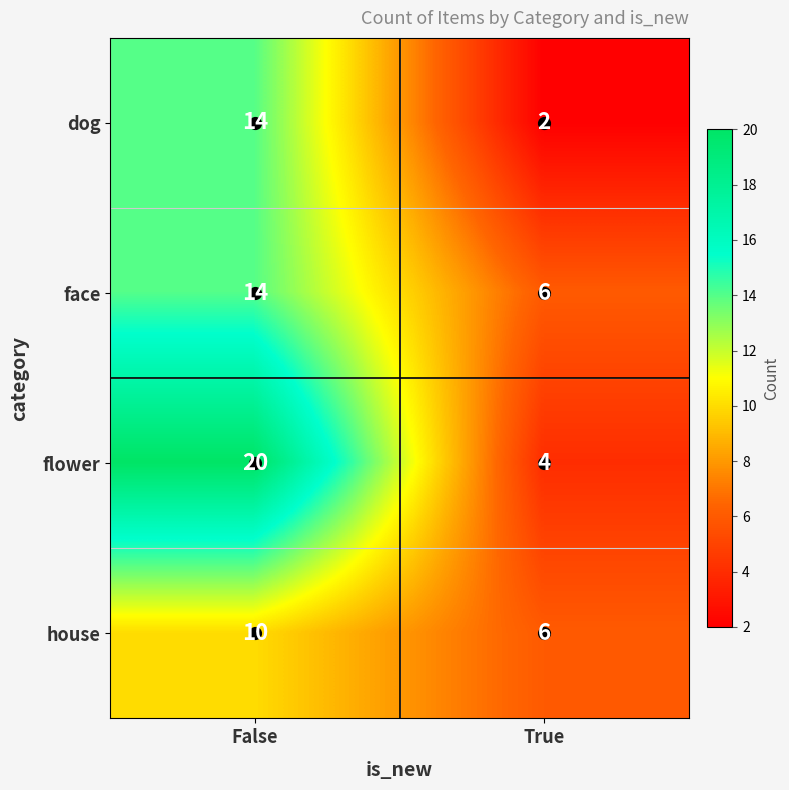

What is the difference between the highest and lowest values at False?

10